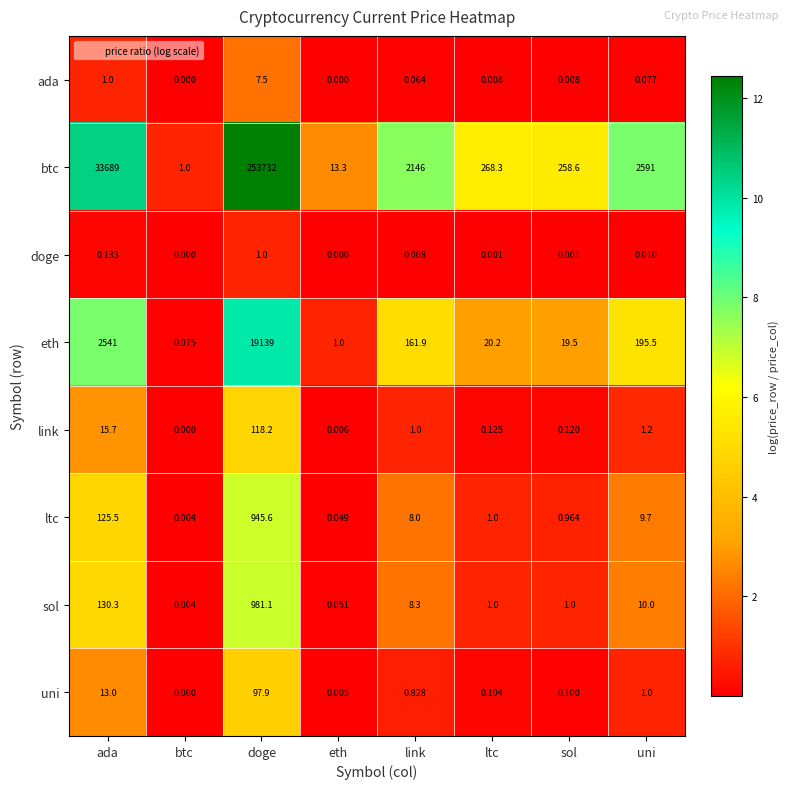

List the series in order of their peak value, lowest first.

doge, ada, uni, link, ltc, sol, eth, btc